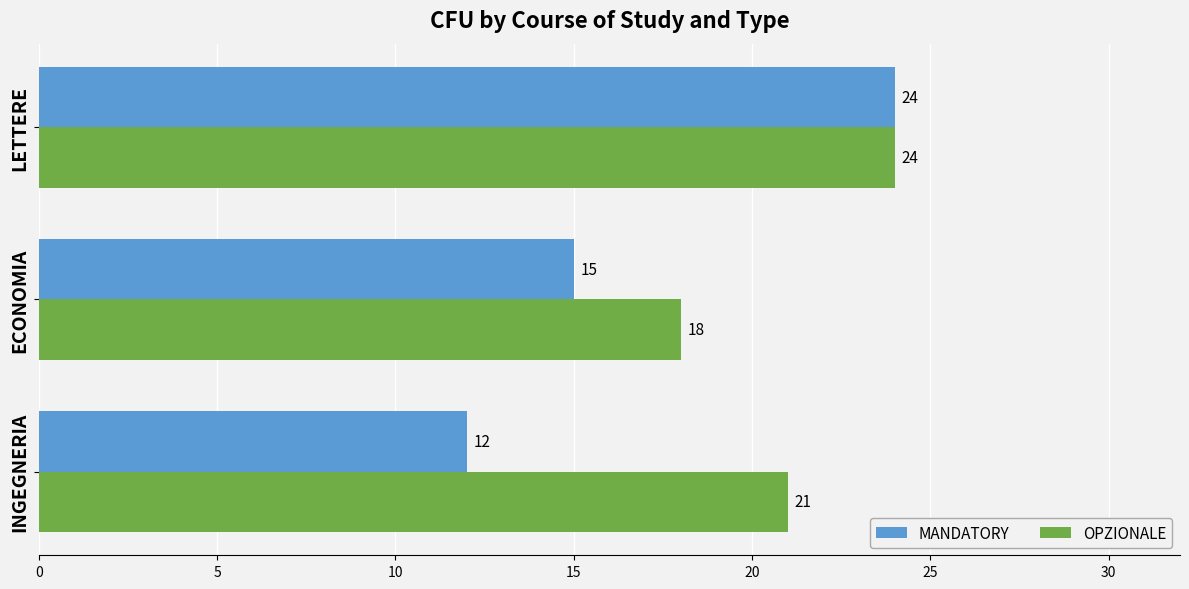

How many distinct data groups are displayed?

2